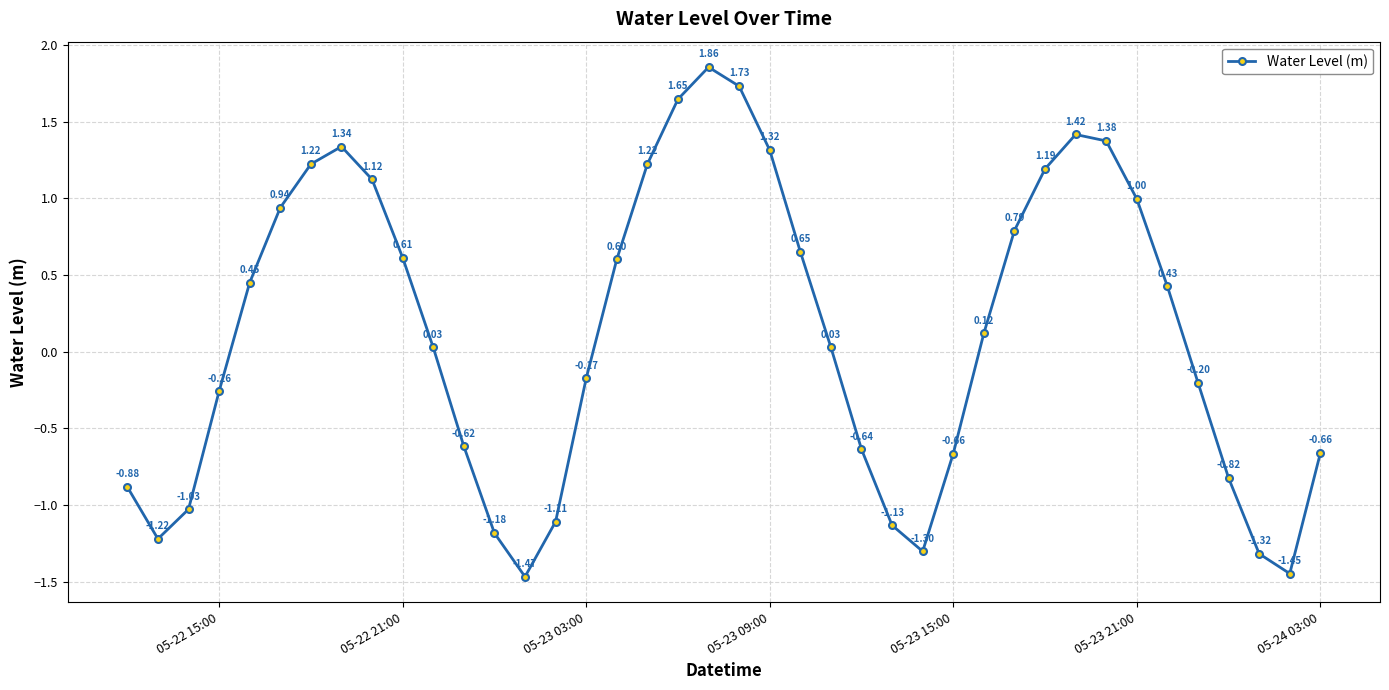

How many interior local peaks (higher than both neighbors) does the data have?

3